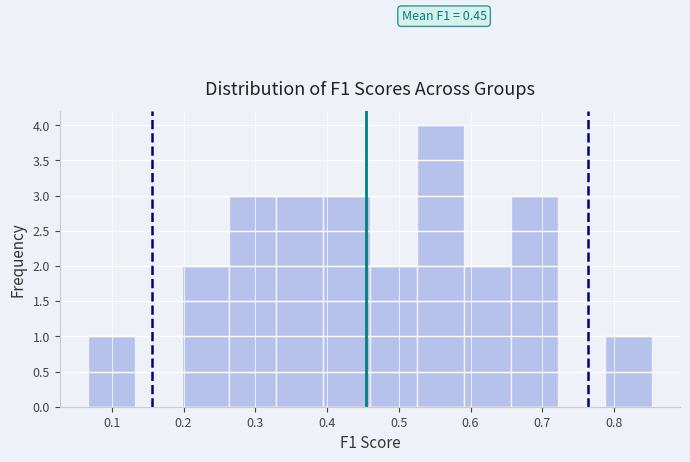

Over which range of the x-axis is the bar tallest?

0.53 to 0.59